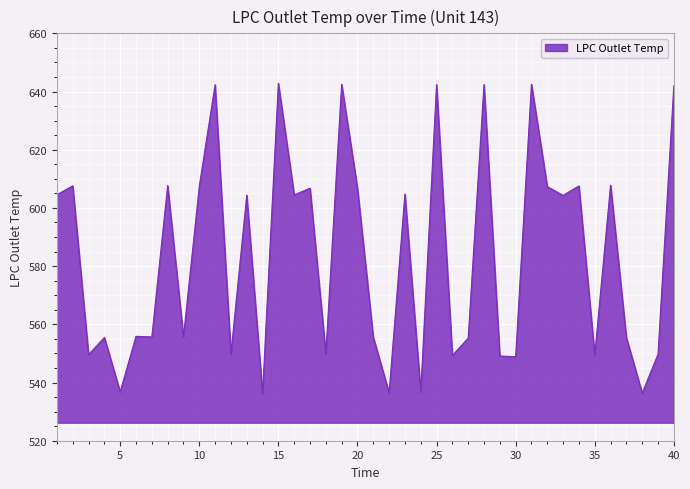

What is the maximum value shown in the chart?

642.8